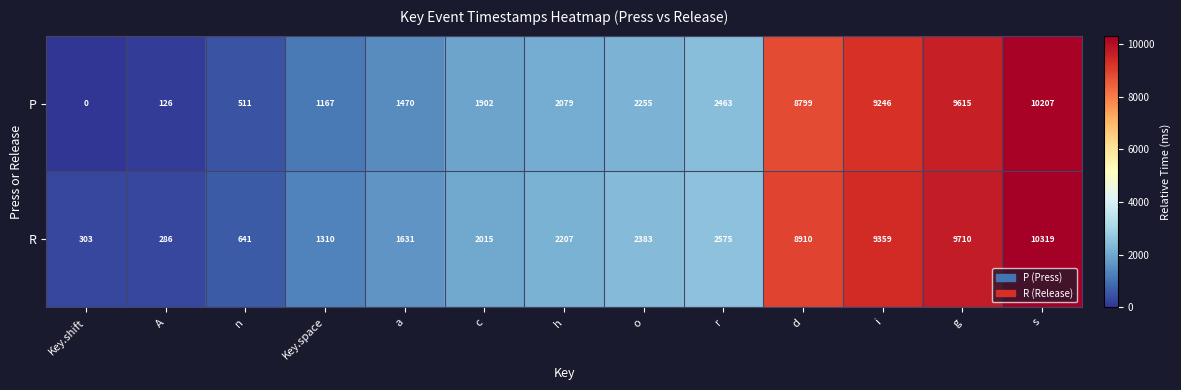

What is the sum of the P values at r and o?

4718